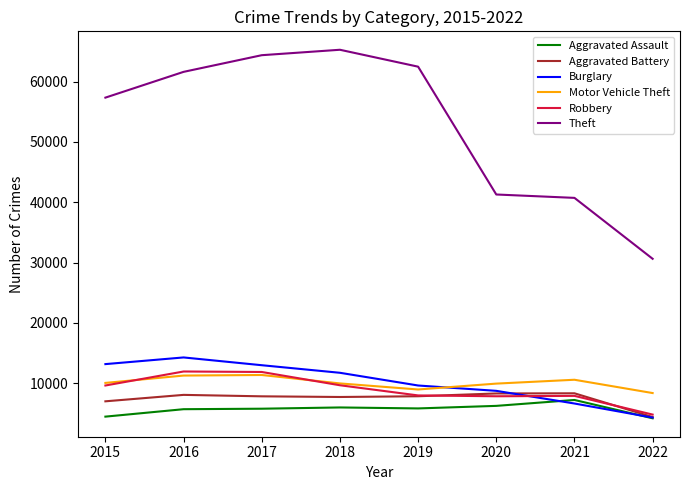

What is the difference between the second highest and minimum values in the Burglary series?

8864